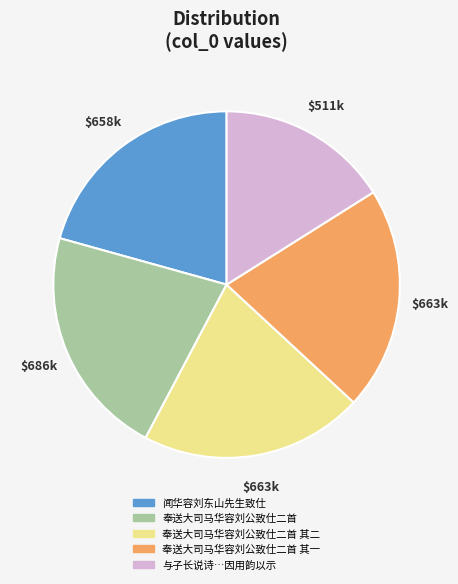

Does any single category account for the majority?

No